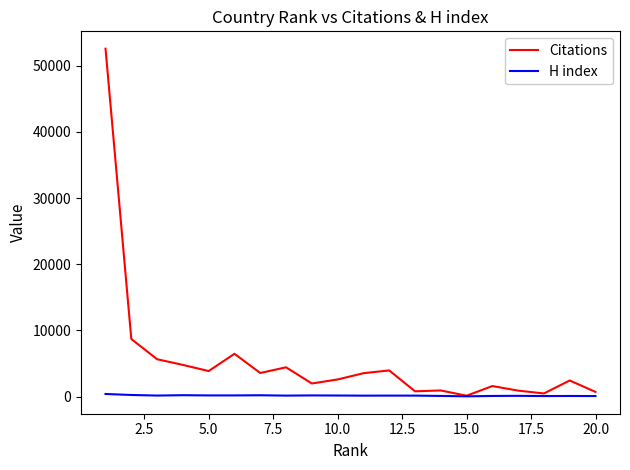

Which series has the widest spread of values?

Citations